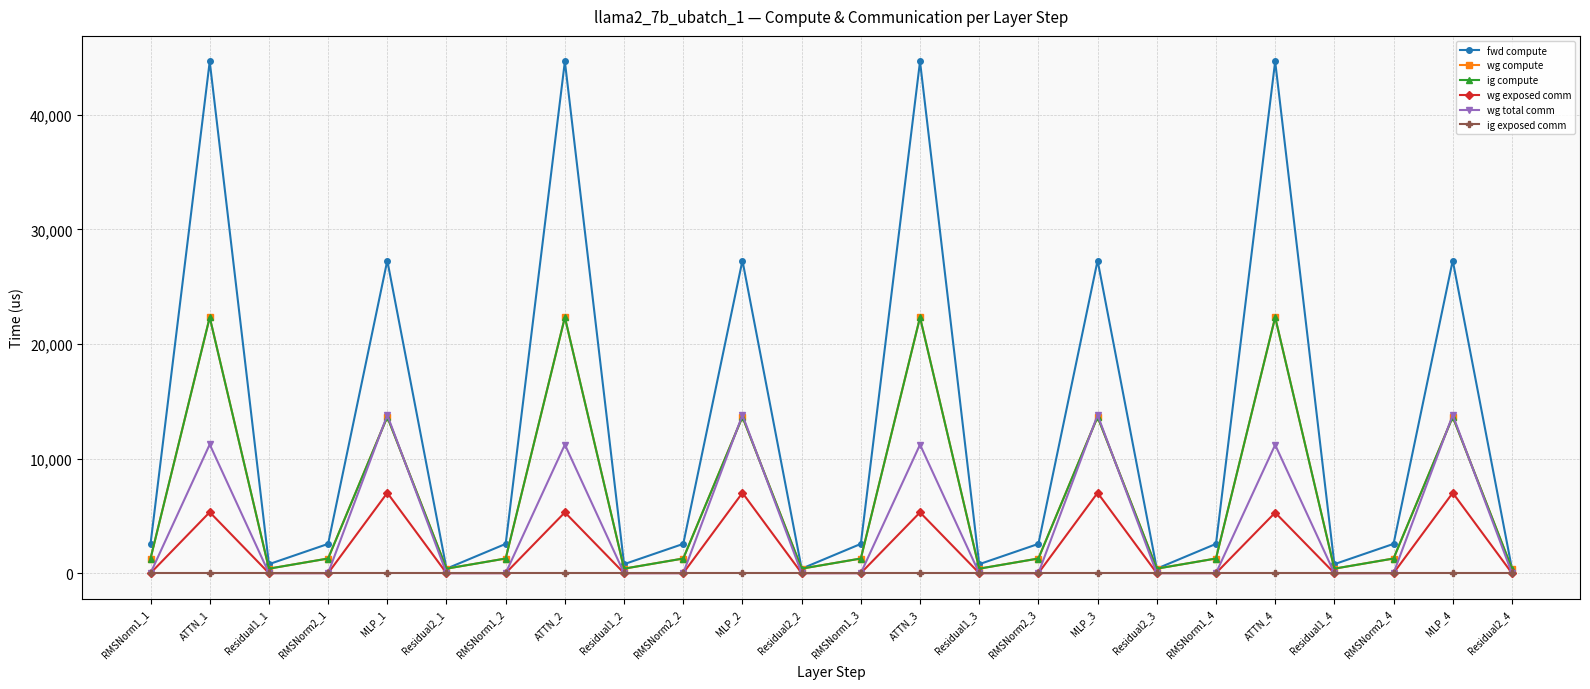

Is it true that wg compute equals 1276.8 at RMSNorm2_1?

True